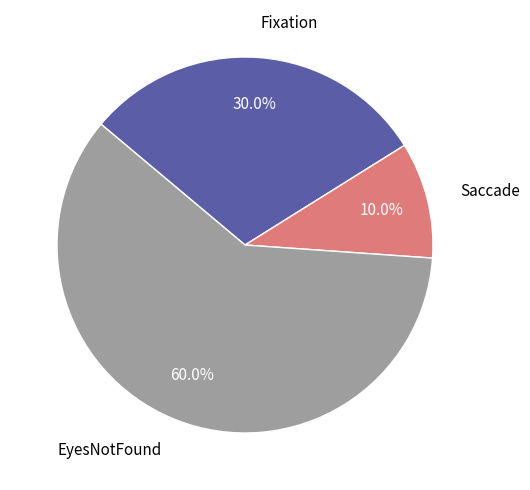

Between EyesNotFound and Fixation, which is larger?

EyesNotFound